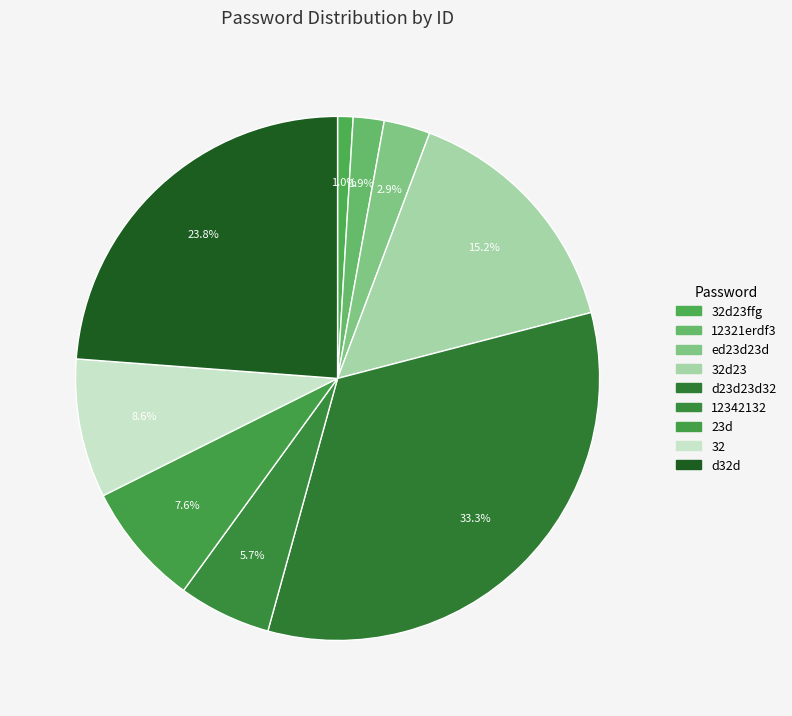

Is there a majority slice in this chart?

No